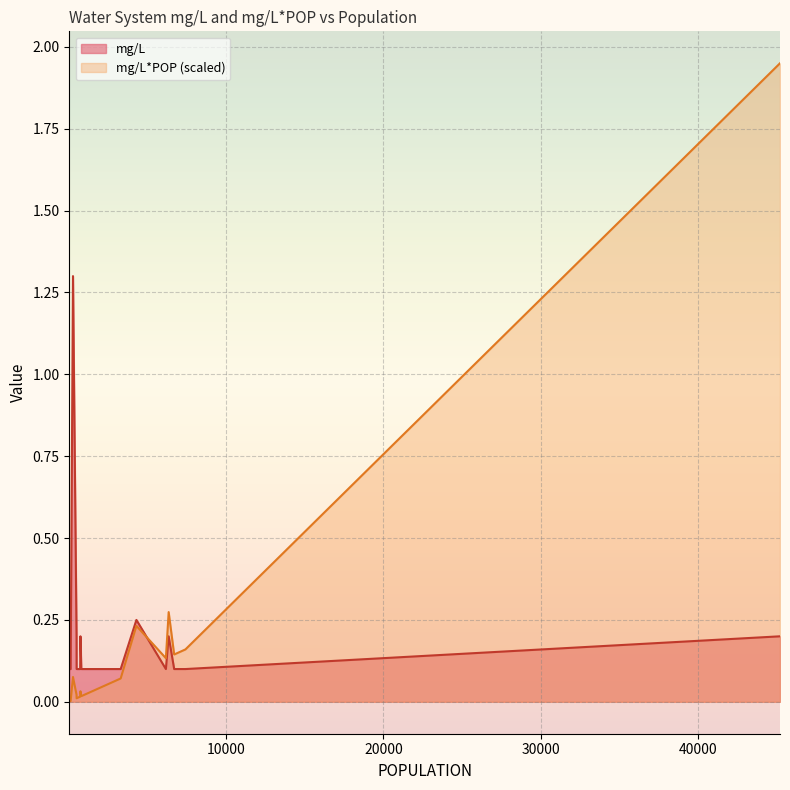

What is the difference between the maximum and minimum values?

1.9